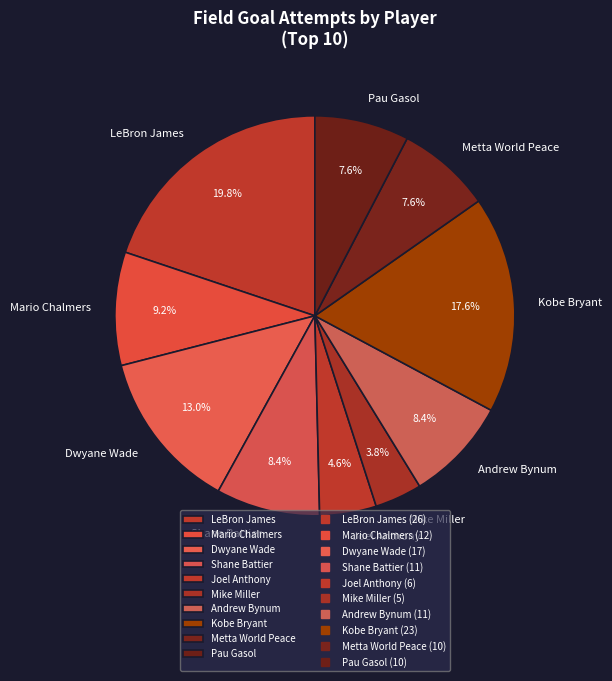

To the nearest percent, what is the difference between the largest and smallest slice percentages?

16%